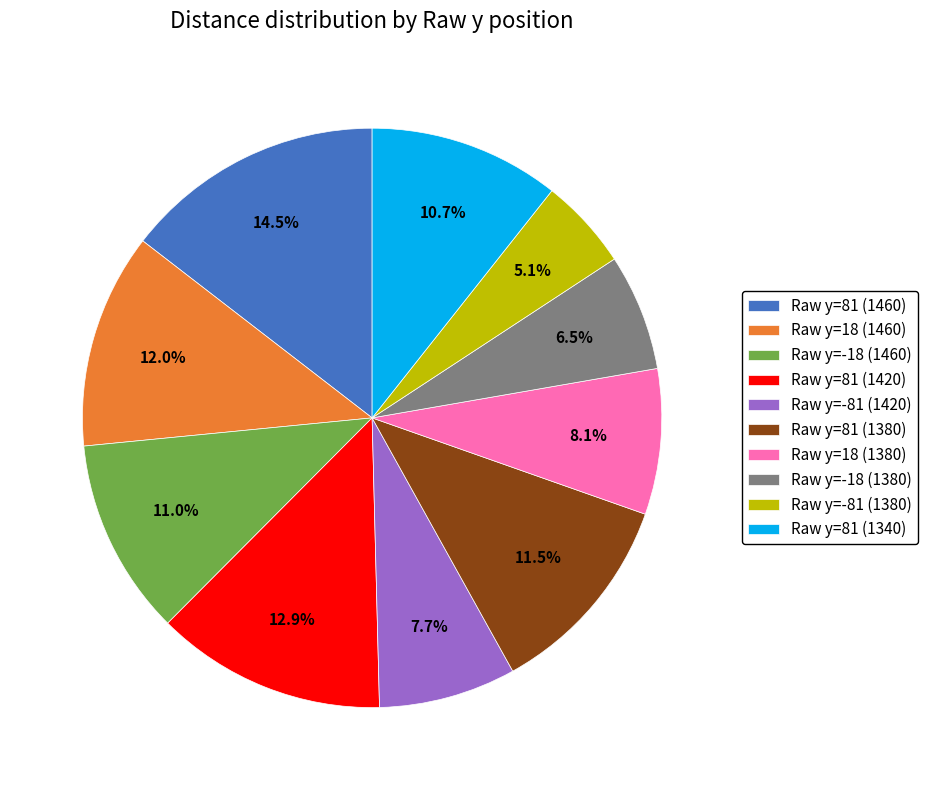

Does any single category account for the majority?

No